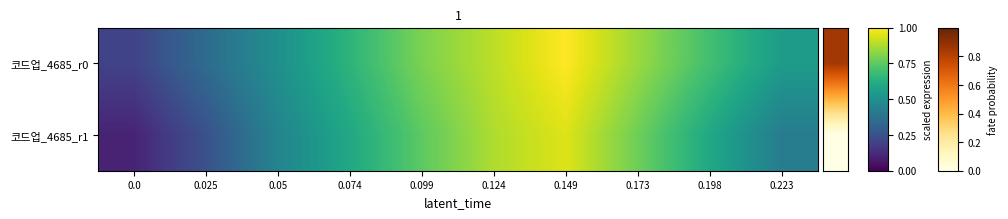

Which series has the largest total across all categories?

코드업_4685_r0